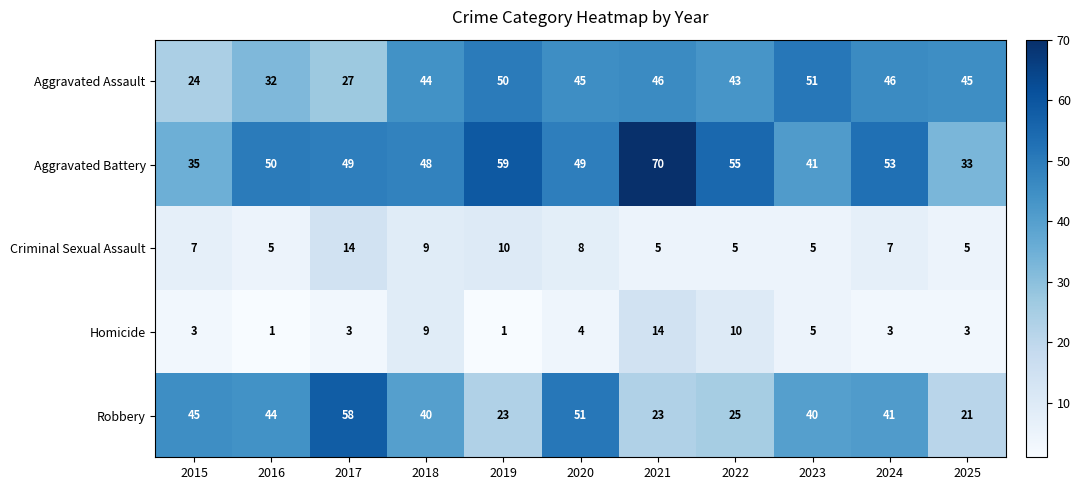

What is the average value of the Aggravated Battery series?

49